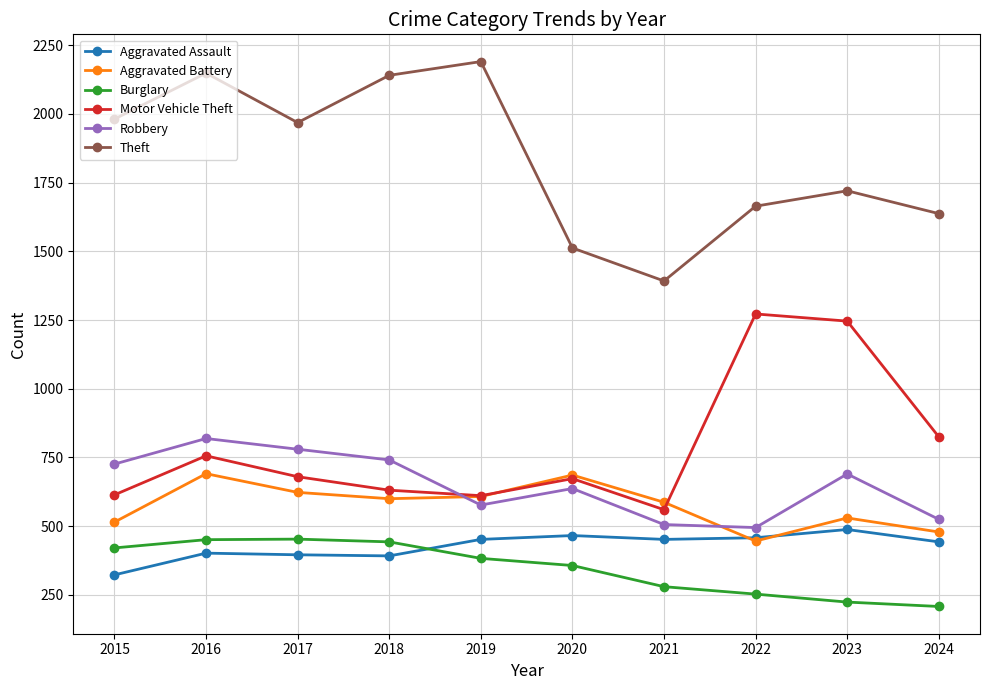

What is the sum of the Motor Vehicle Theft values at 2017 and 2020?

1353